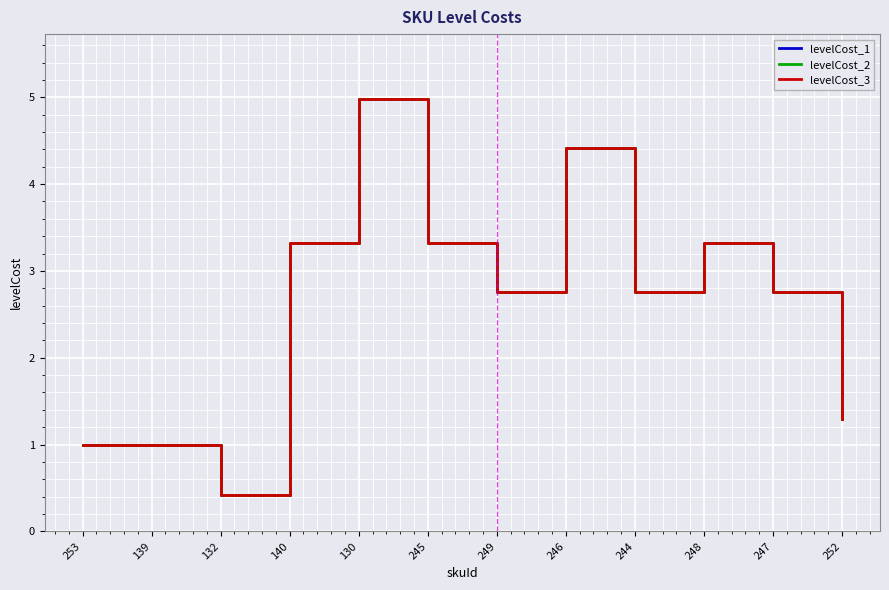

List the labels in order of levelCost_1 value, largest first.

130, 246, 140, 245, 248, 249, 244, 247, 252, 253, 139, 132